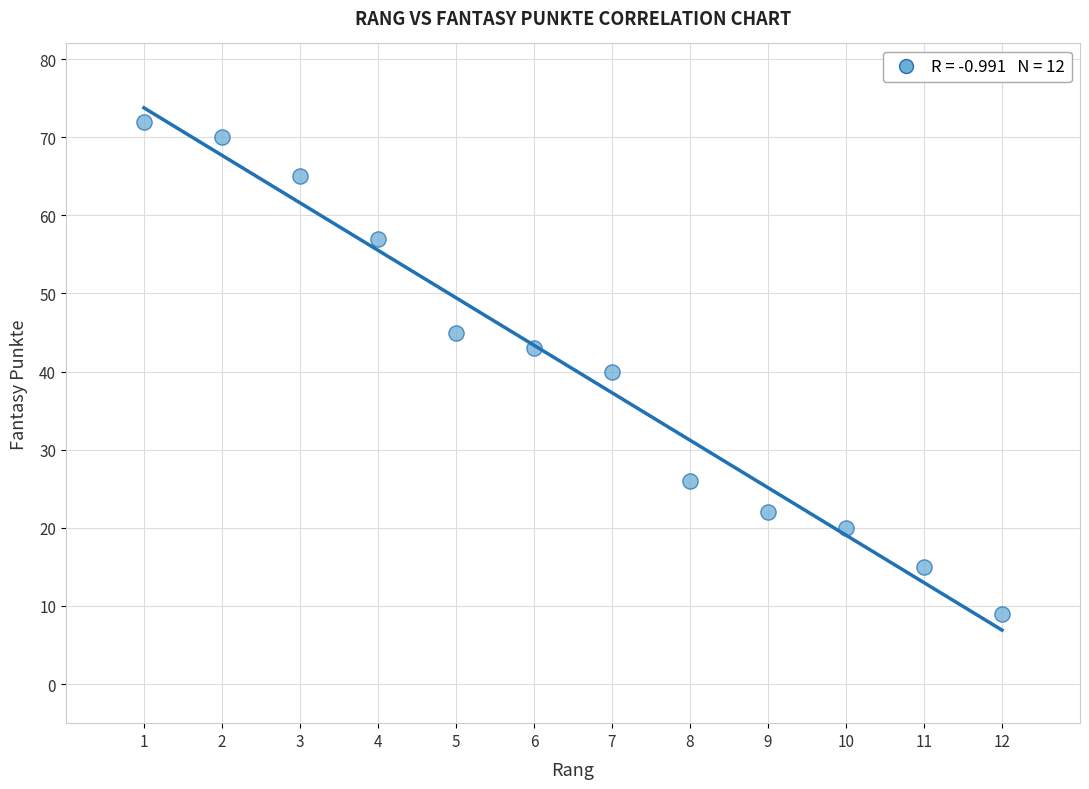

What is the range of Y values (max minus min)?

63